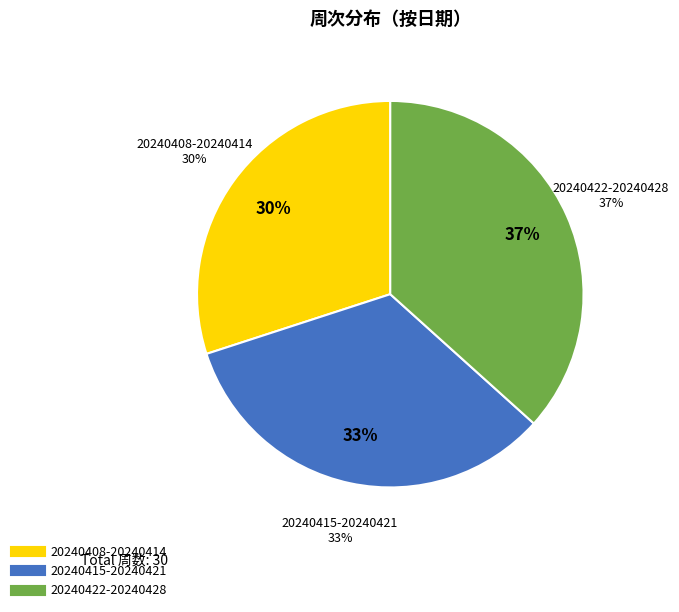

Approximately how many times larger is the value at 20240415-20240421 compared to 20240408-20240414?

1.1